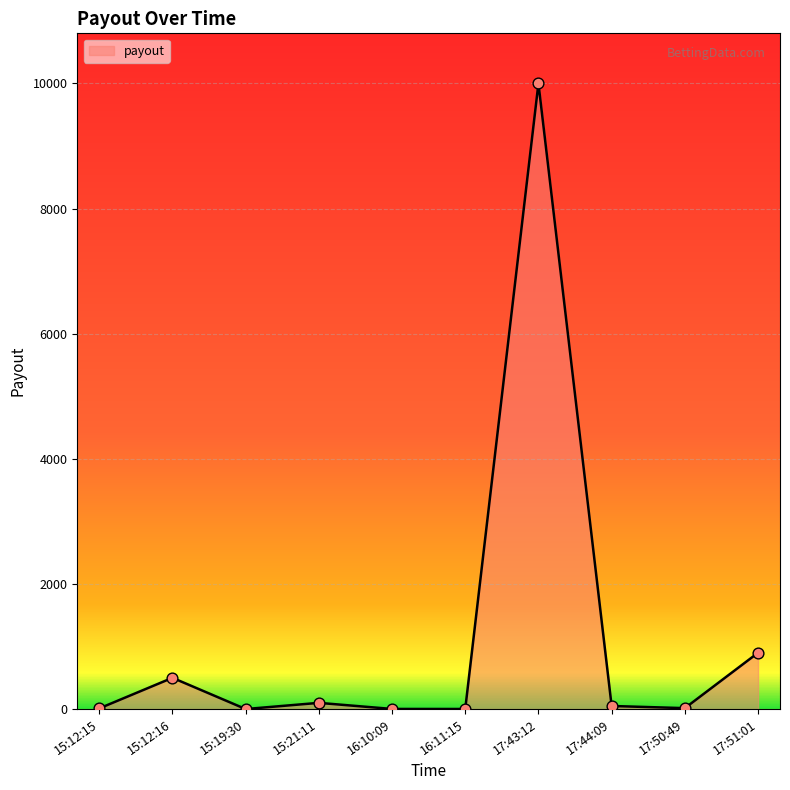

Approximately how many times larger is the value at 17:44:09 compared to 17:50:49?

3.3